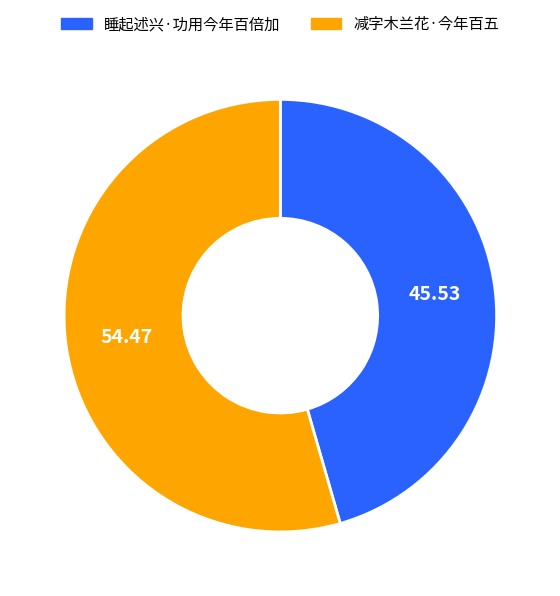

How many segments does this pie chart have?

2